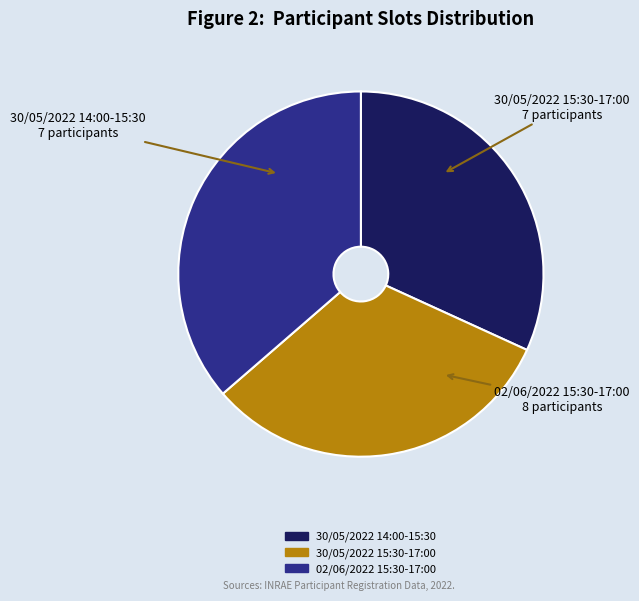

Is there a majority slice in this chart?

No